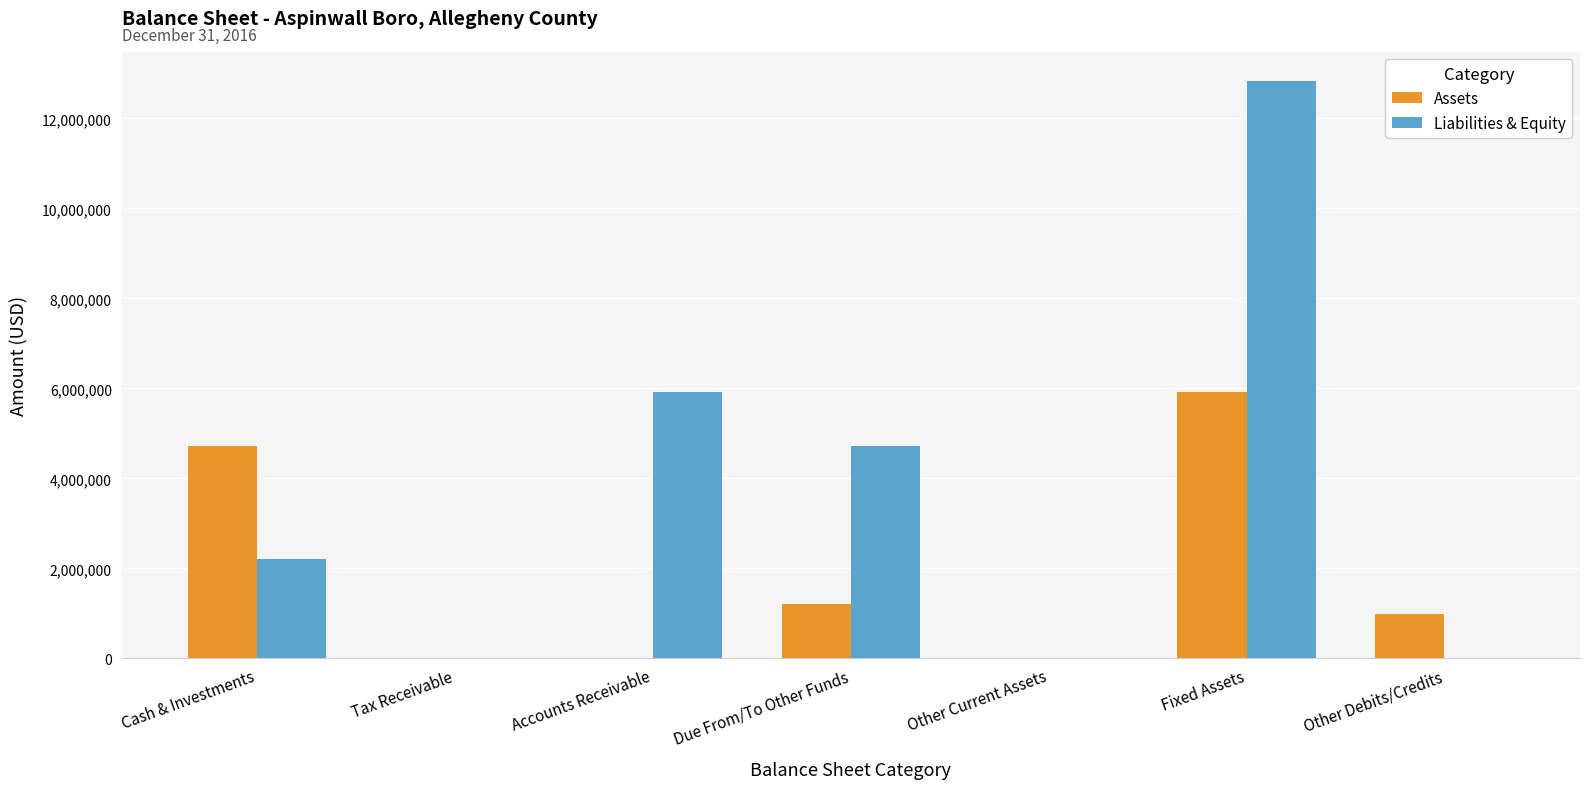

Which category has the highest value across all series?

Fixed Assets